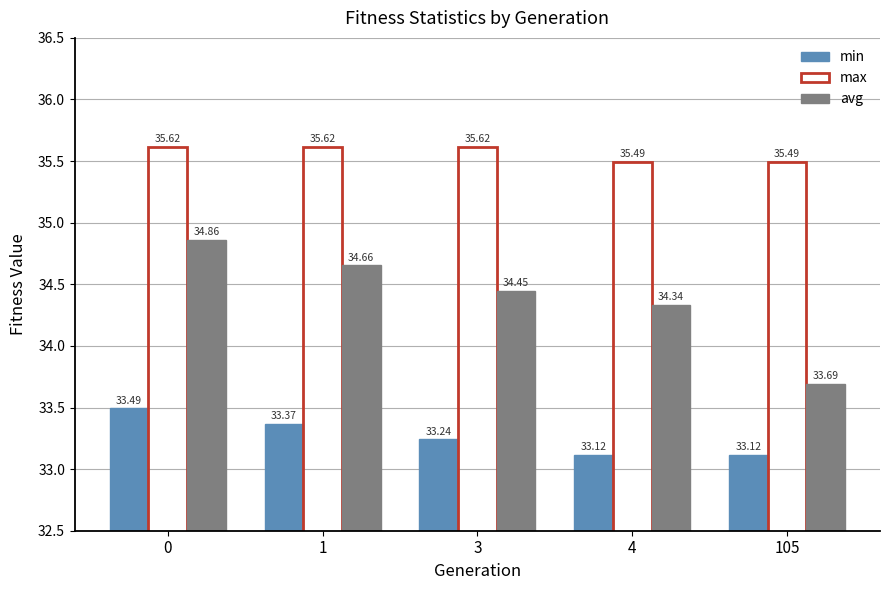

What is the sum of all min values?

166.3